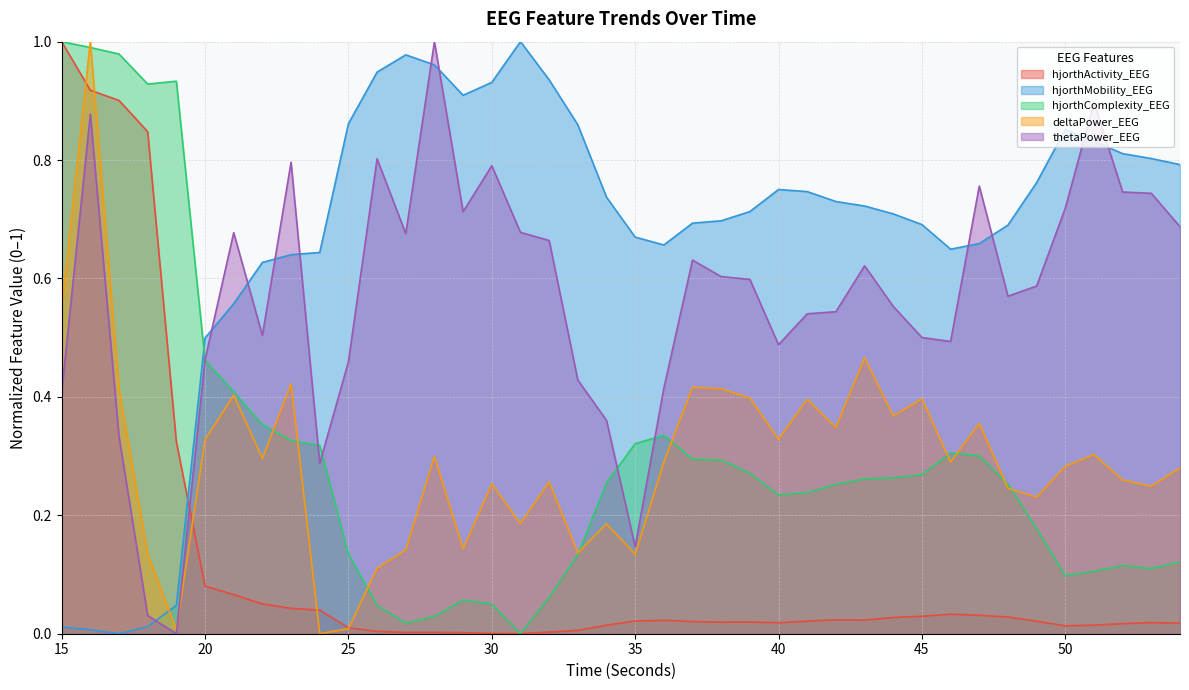

Between 25 and 17, which is larger?

17